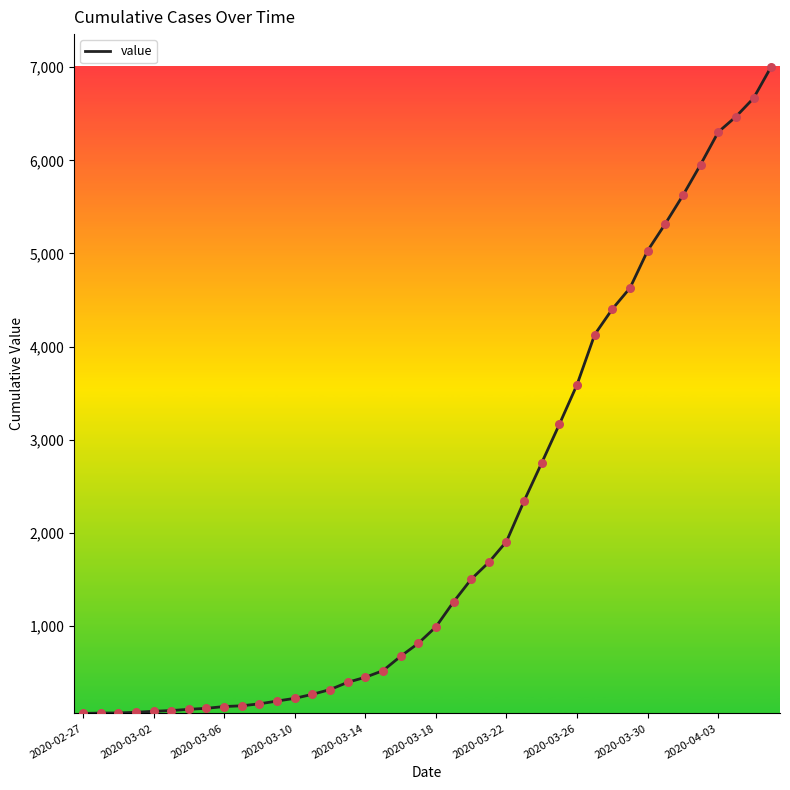

What is the maximum value shown in the chart?

7004